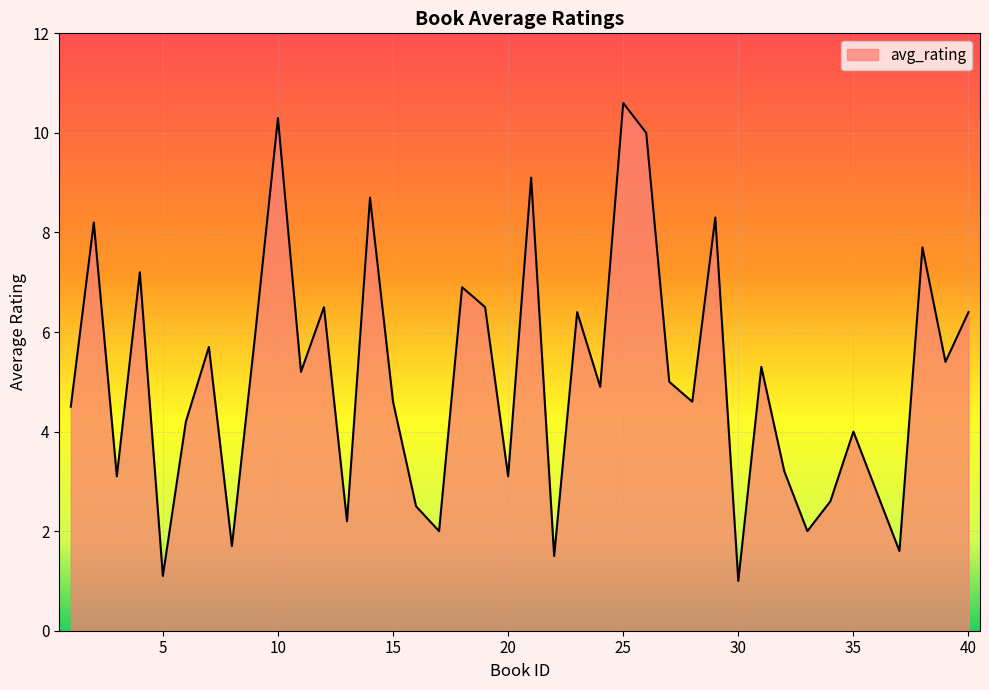

True or false: the data has more than 0 interior local peaks.

True